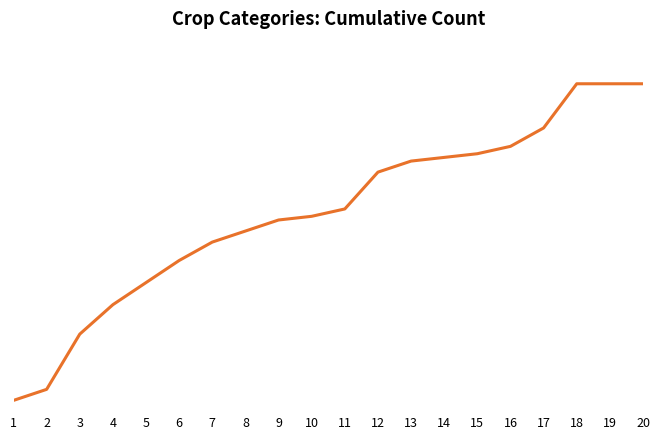

What is the difference between the maximum and second lowest values?

83